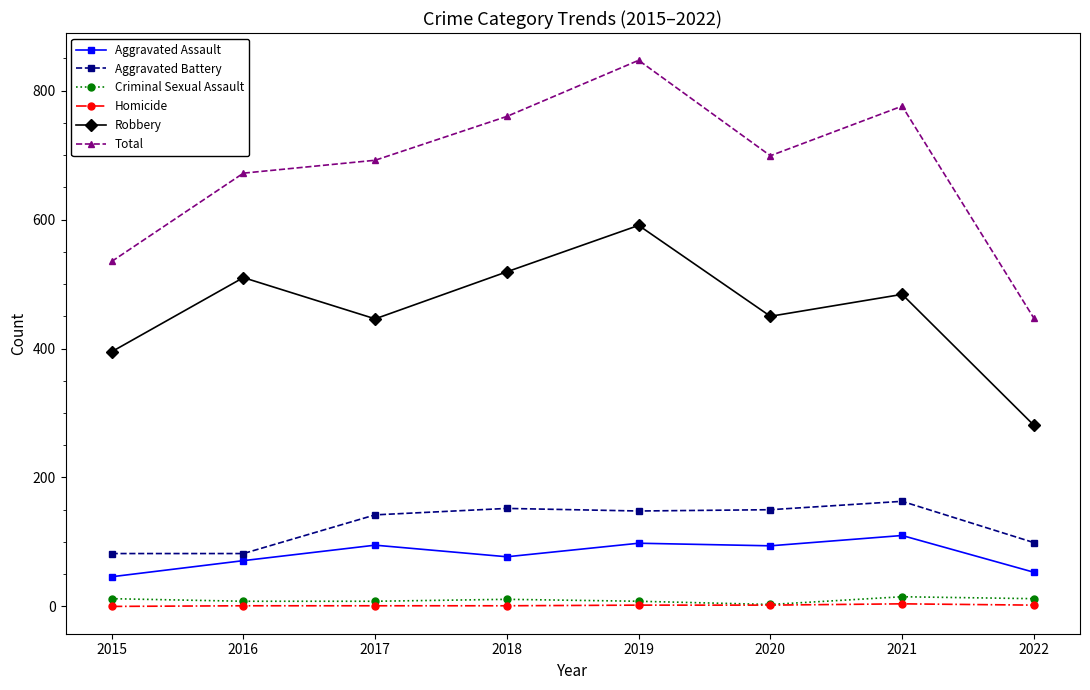

True or false: Robbery and Total intersect in this chart.

False